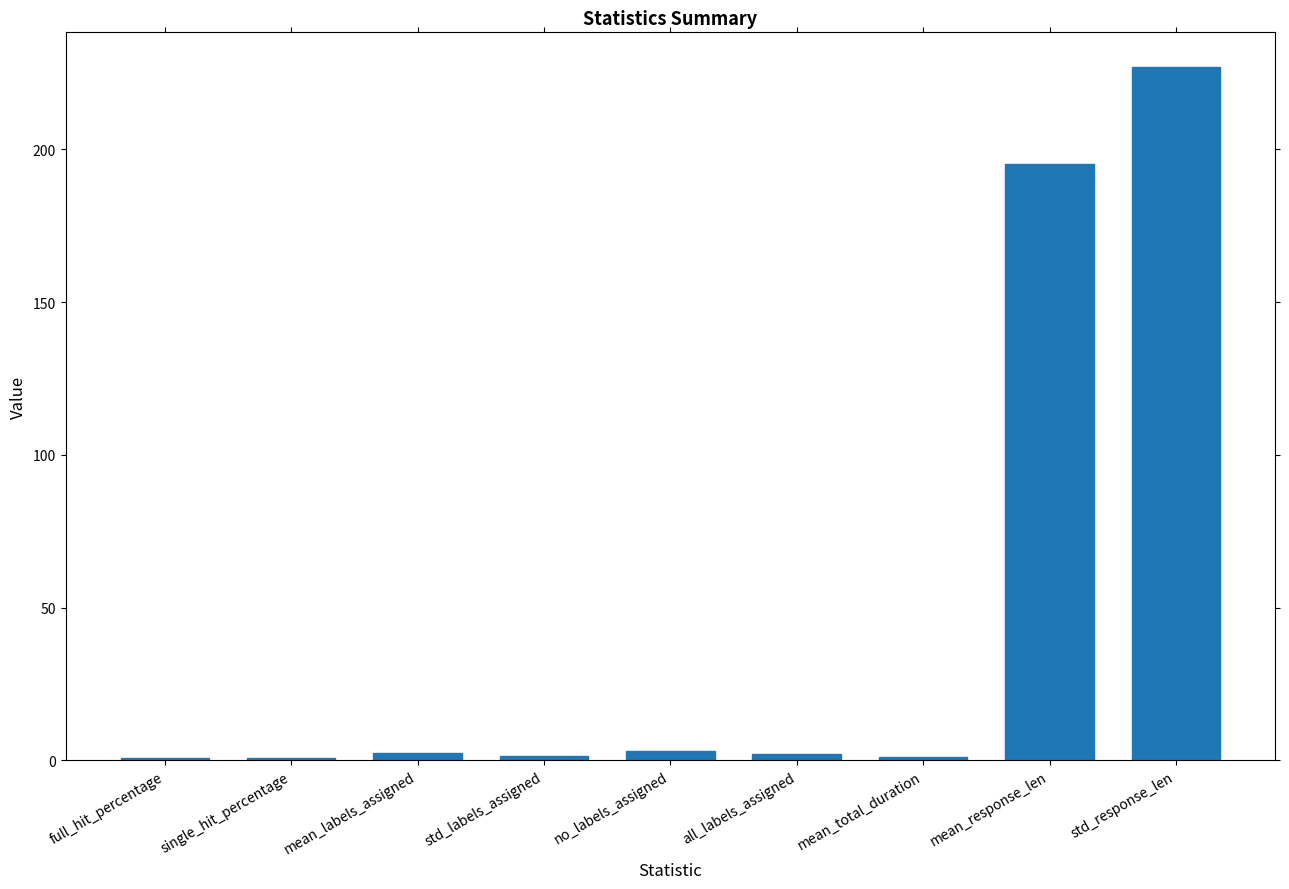

The value at full_hit_percentage is 0.7. True or false?

True